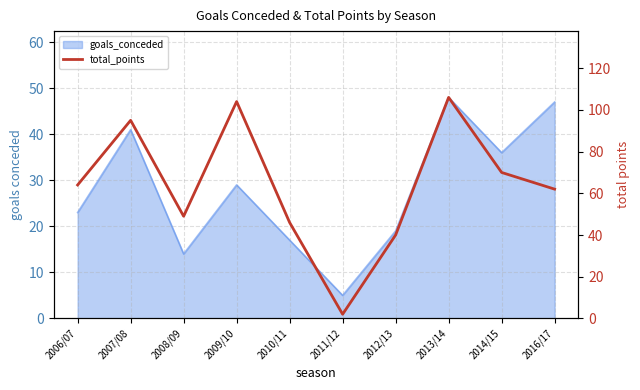

What is the label of the 10th point from the right?

2006/07